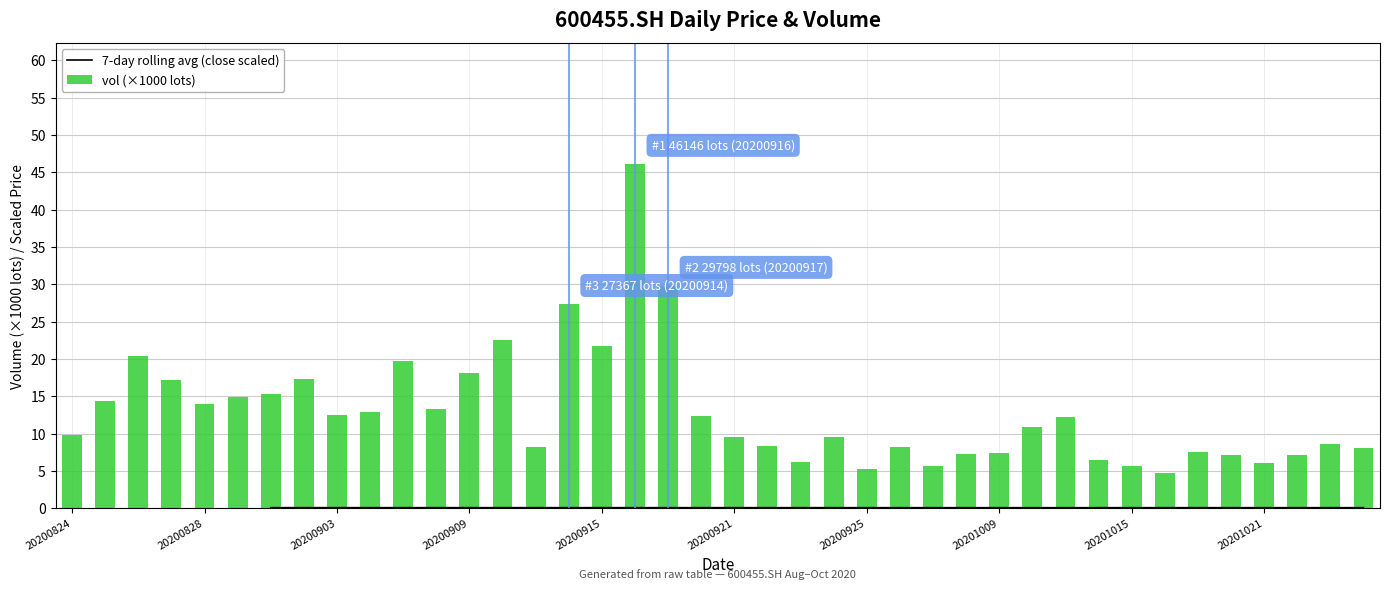

What is the sum of all vol (×1000 lots) values?

520.1